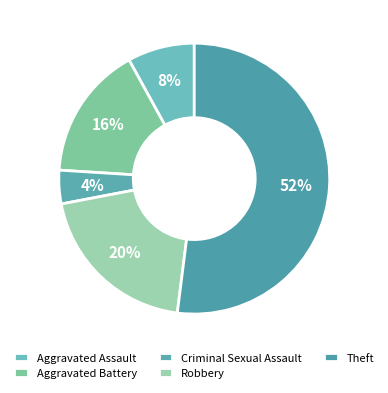

Which slice represents more than half of the pie?

Theft